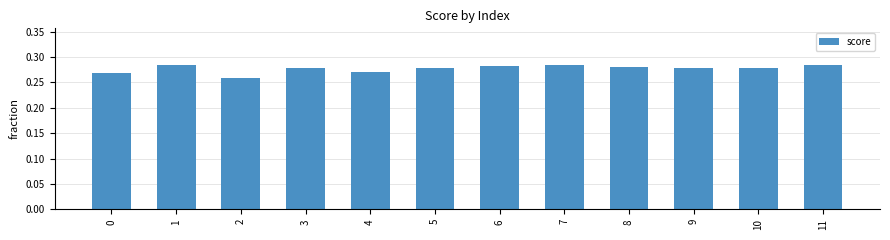

Count the values in the range 0 to 1.

12